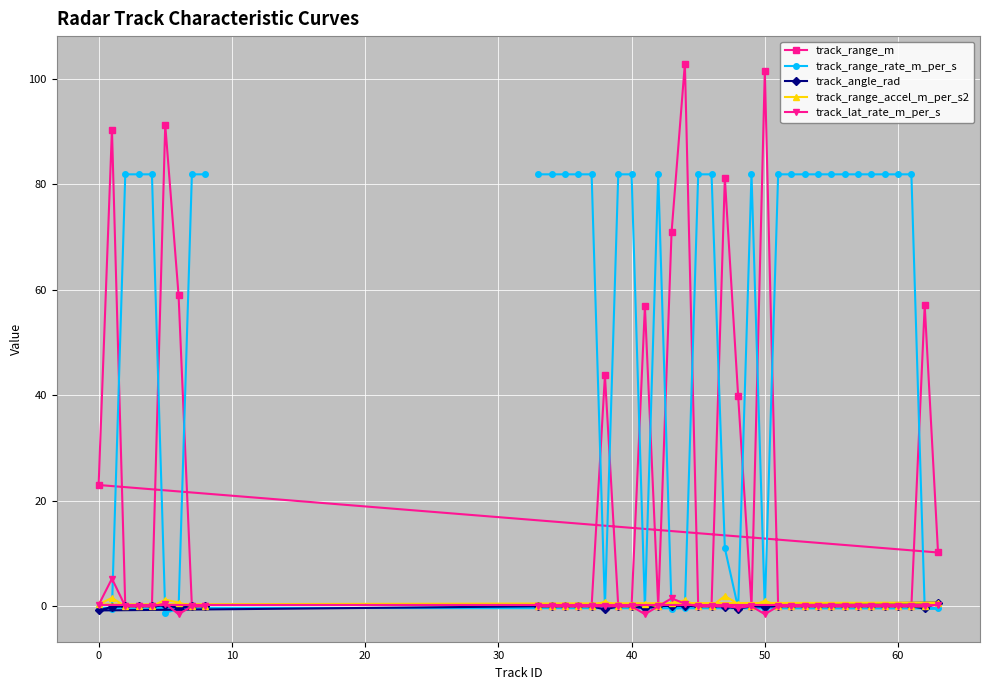

At how many categories does at least one series exceed 87?

4